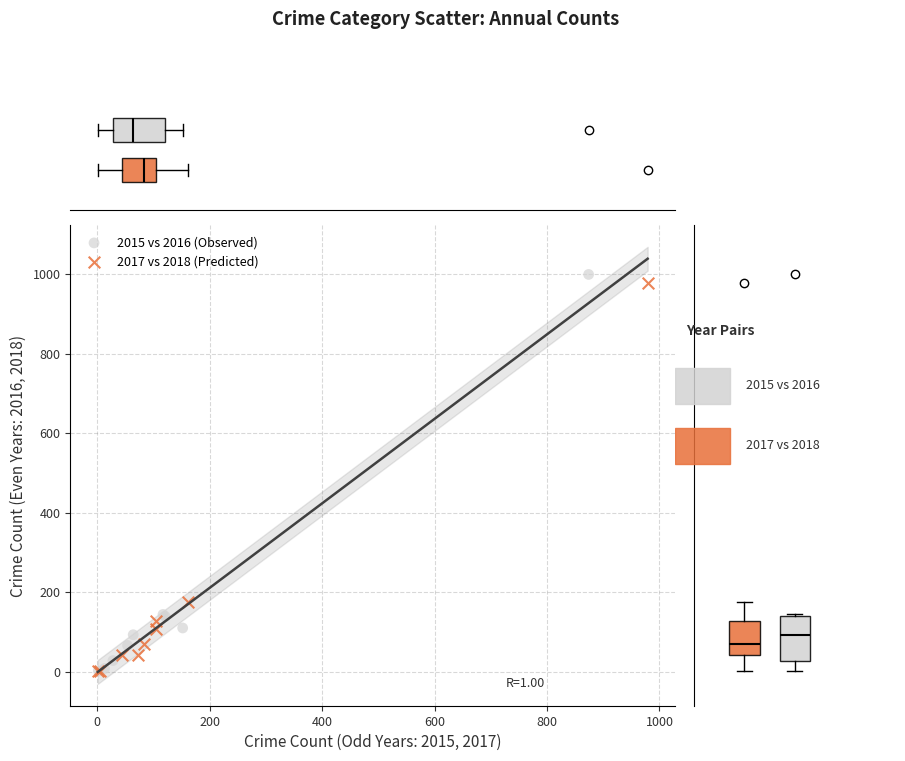

What are all the series names shown in the legend?

2015 vs 2016 (Observed), 2017 vs 2018 (Predicted)